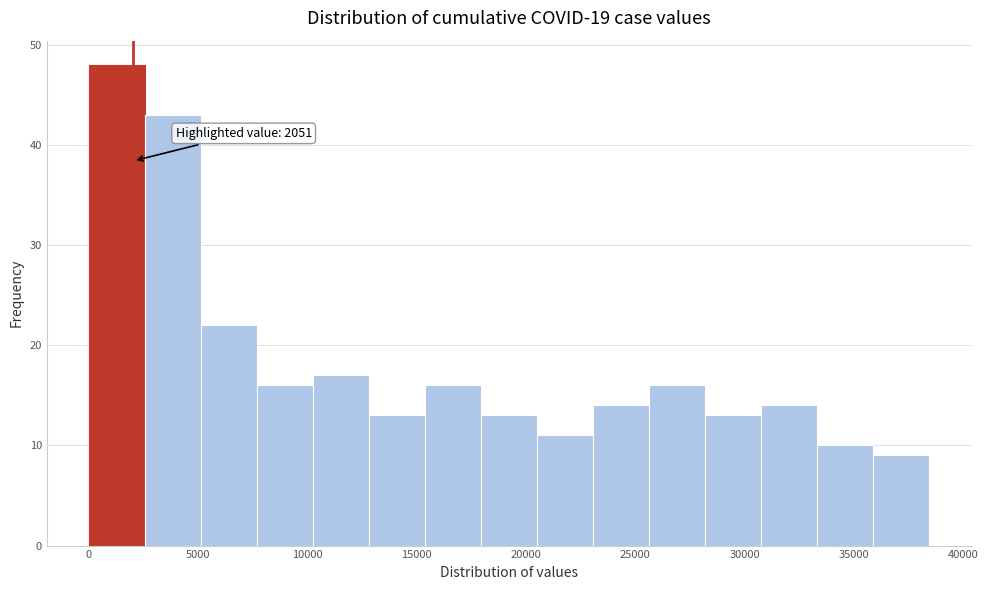

Which range on the x-axis has the tallest bar?

0 to 2500